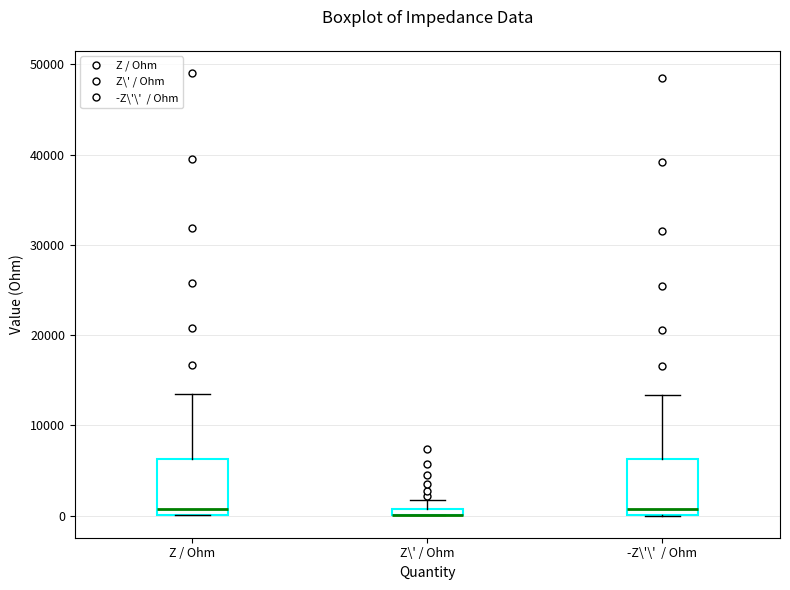

Where is the upper edge of the box for -Z\'\' / Ohm on the y-axis? The values are not printed on the chart, so give them approximately, as read against the axis.

6000